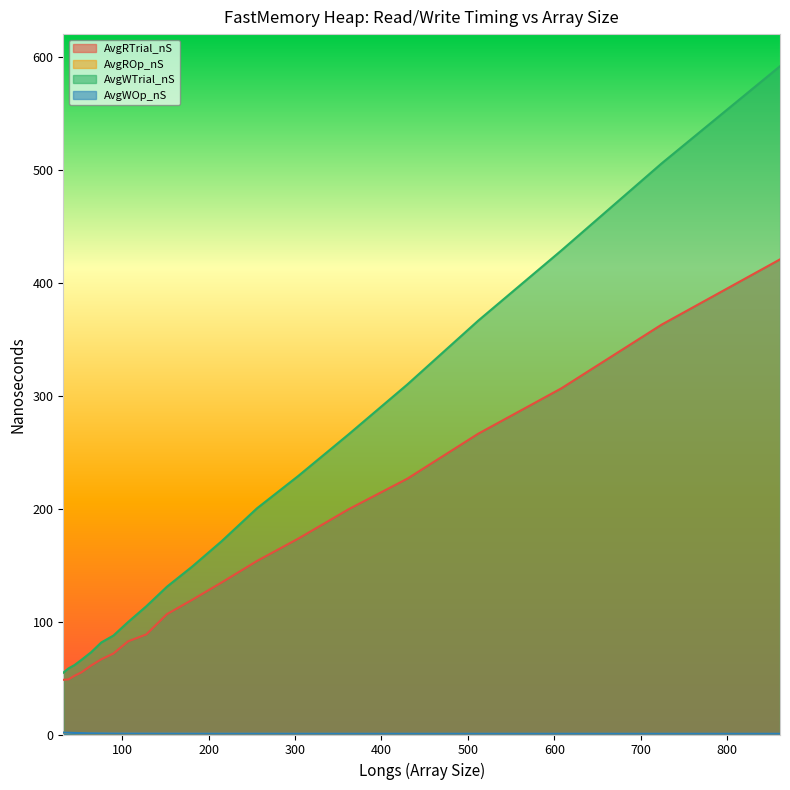

What is the lowest value of the AvgRTrial_nS series?

48.4